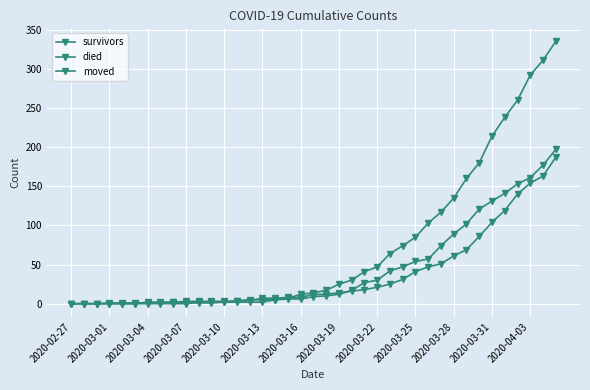

Where does the died series first go above 14?

20